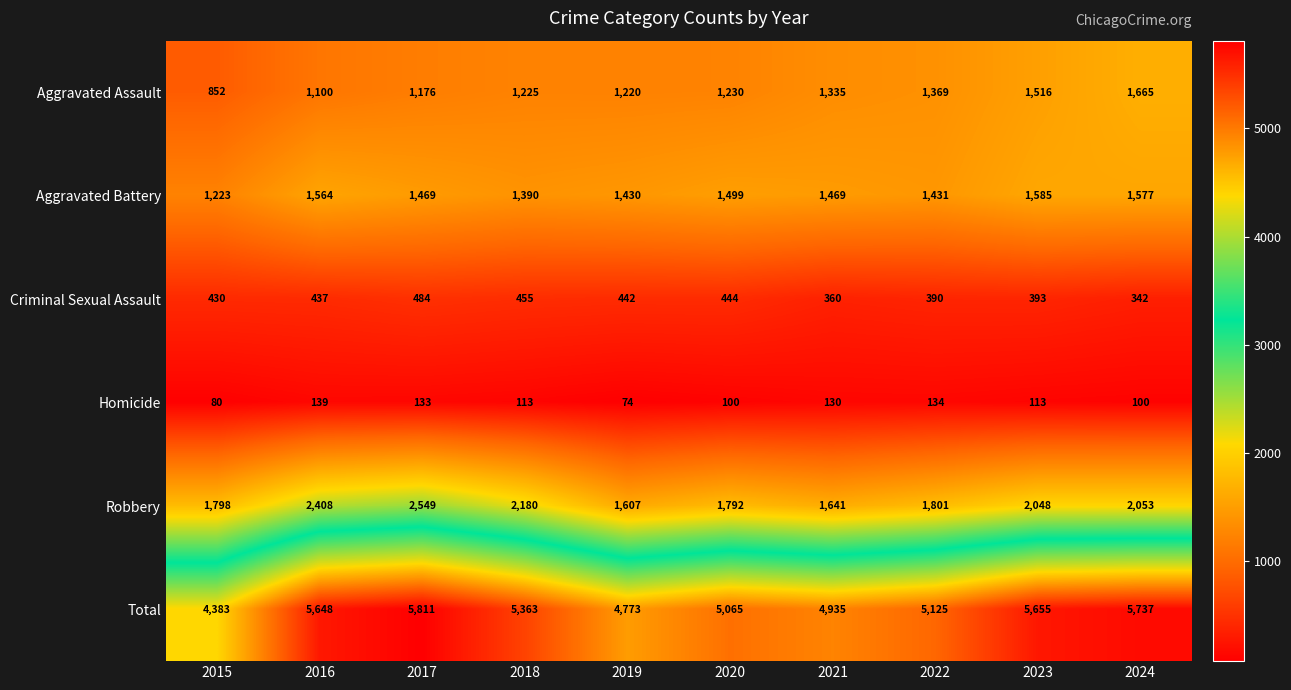

At which category is the sum across all series the highest?

2017